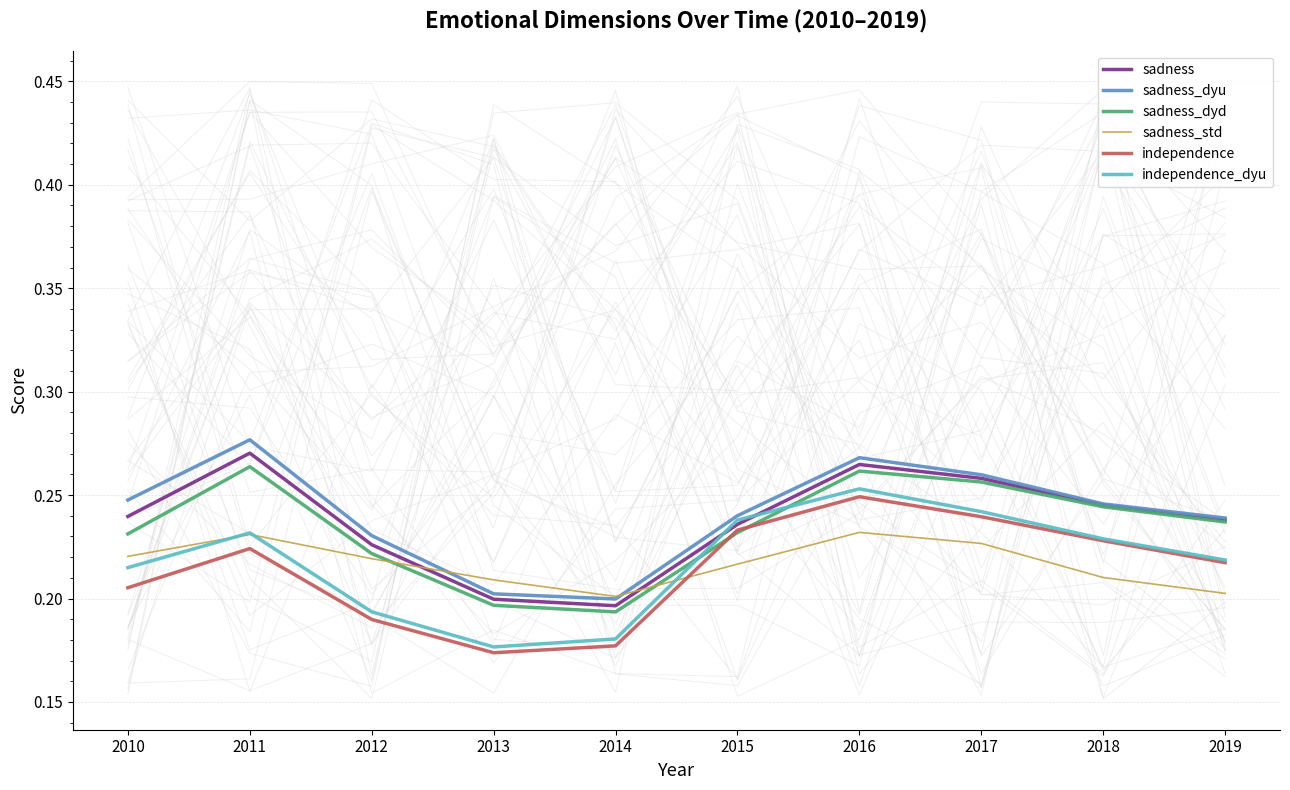

The value of sadness_dyu at 2015 is 0.1. True or false?

False